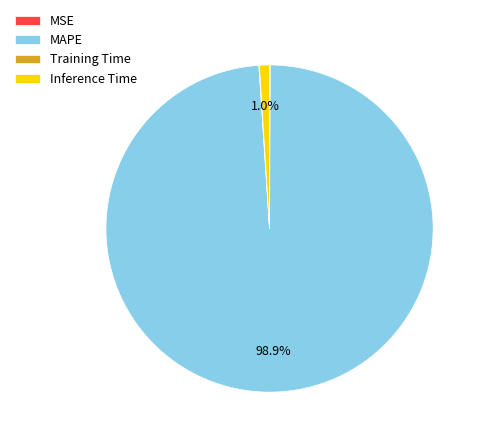

Does MAPE represent more than half of the total?

Yes